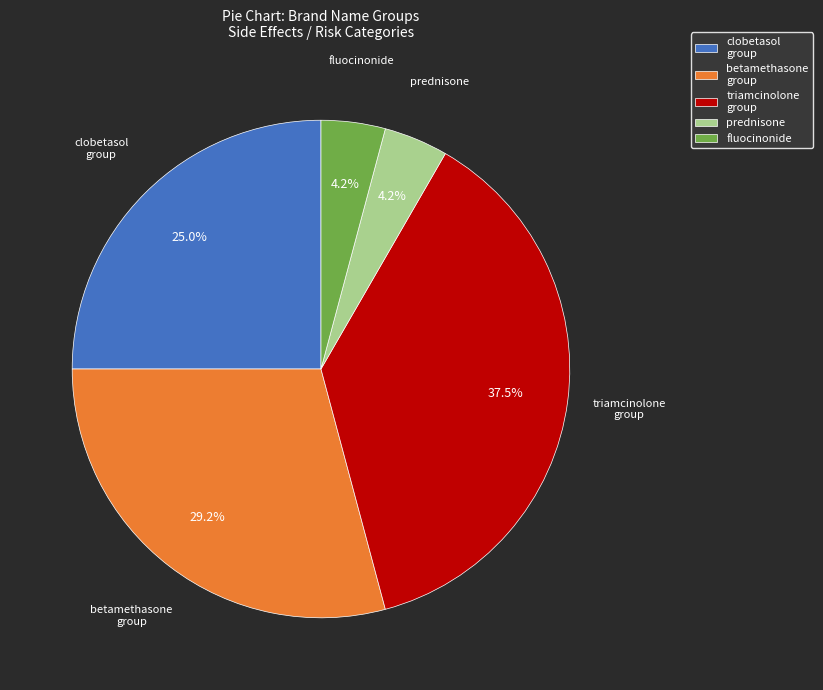

Which category has the biggest portion of the pie?

triamcinolone group